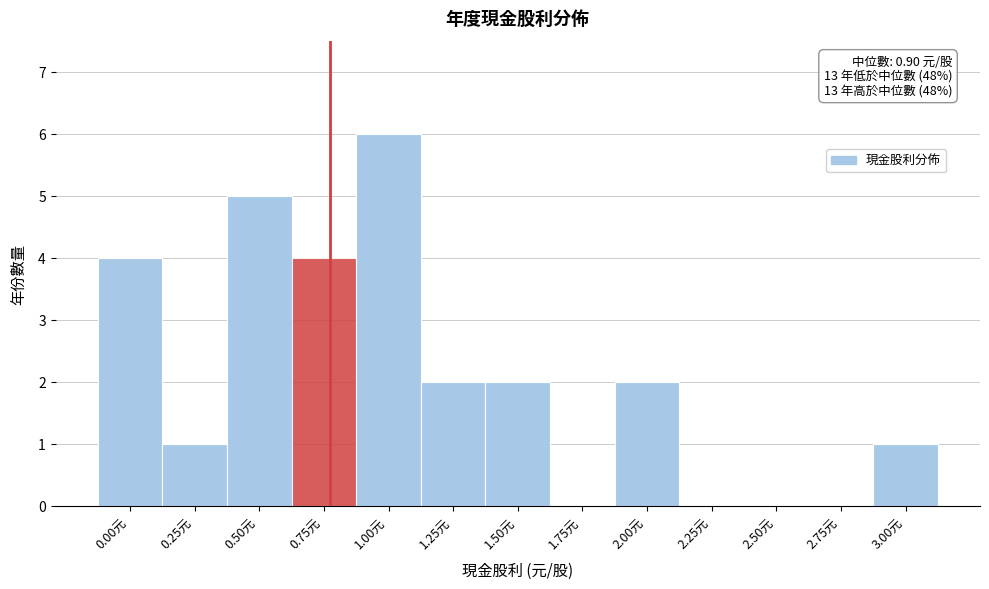

Reading right to left, list all the values displayed in this chart.

3.00元=1	2.75元=0	2.50元=0	2.25元=0	2.00元=2	1.75元=0	1.50元=2	1.25元=2	1.00元=6	0.75元=4	0.50元=5	0.25元=1	0.00元=4